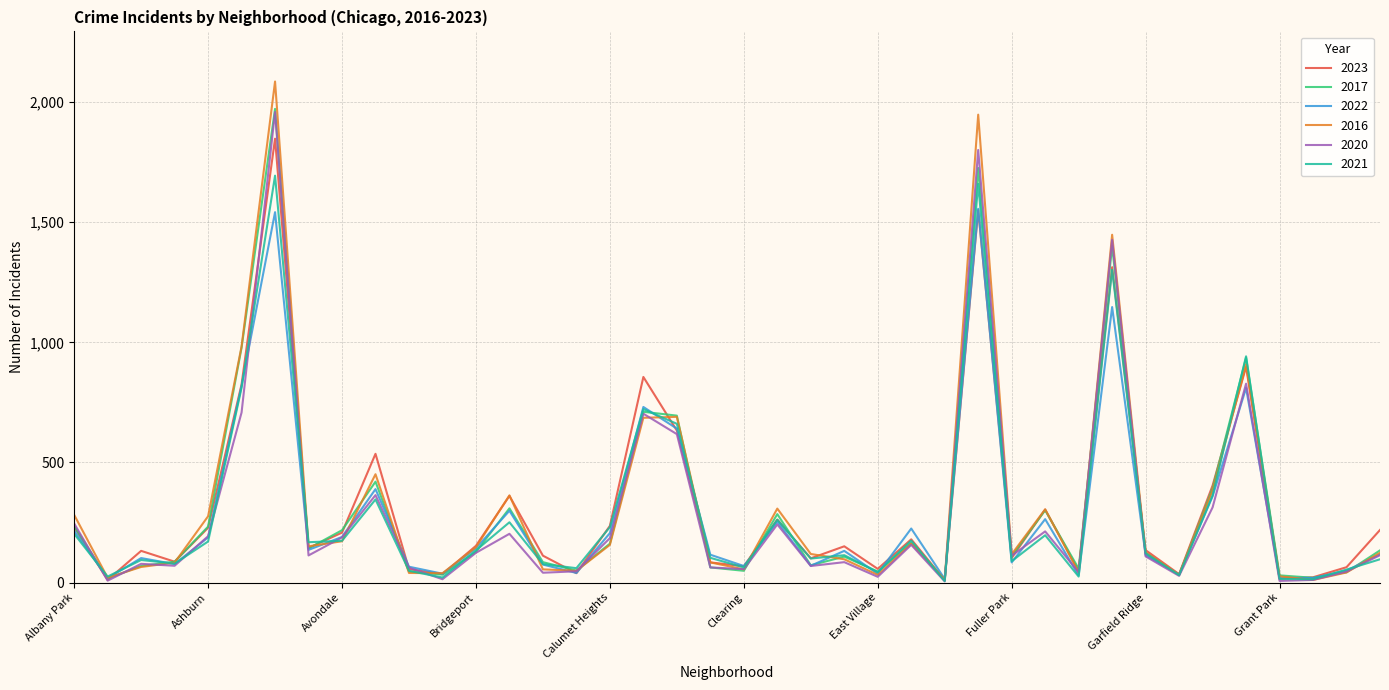

What is the average value of the 2017 series?

317